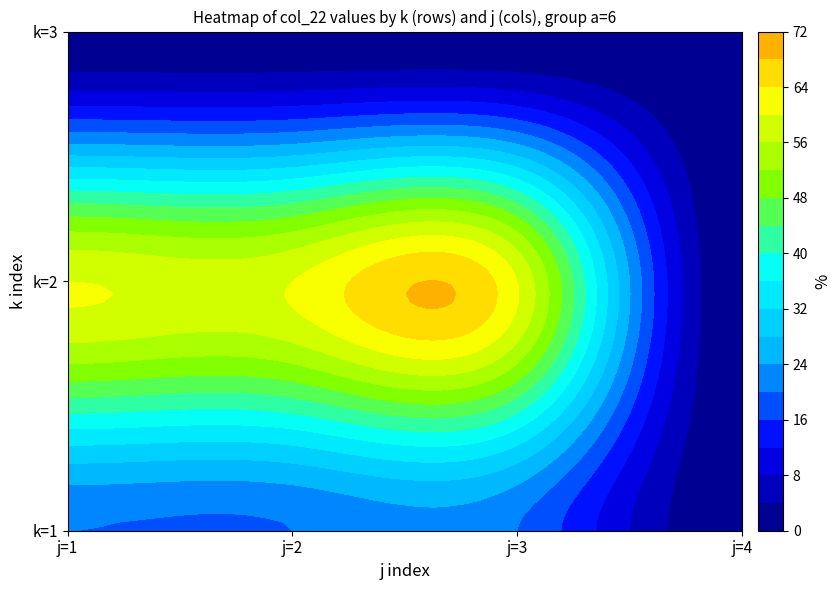

Which series has the largest range (max minus min)?

k=2